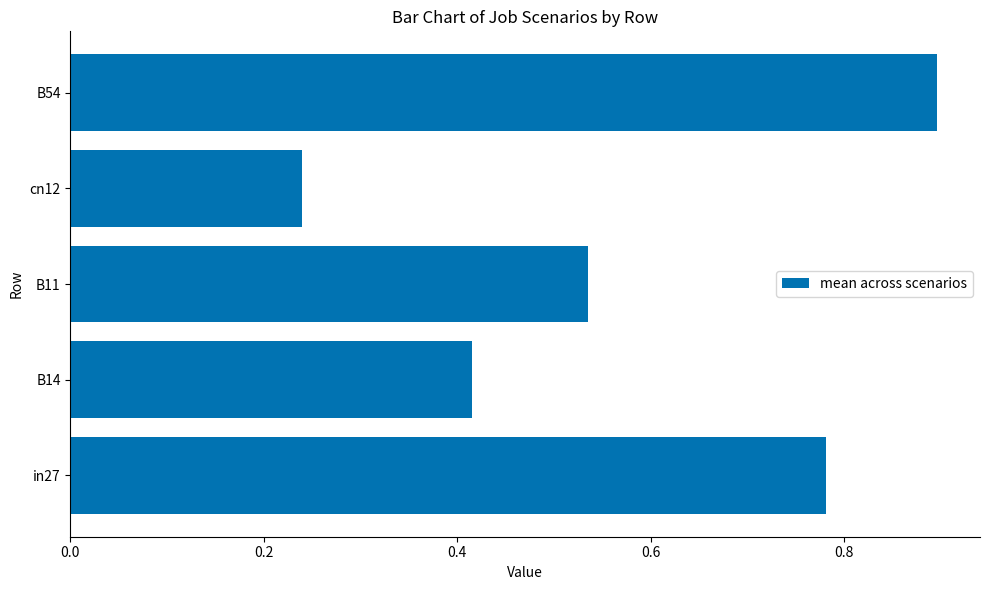

Count the values in the range 0 to 1.

5